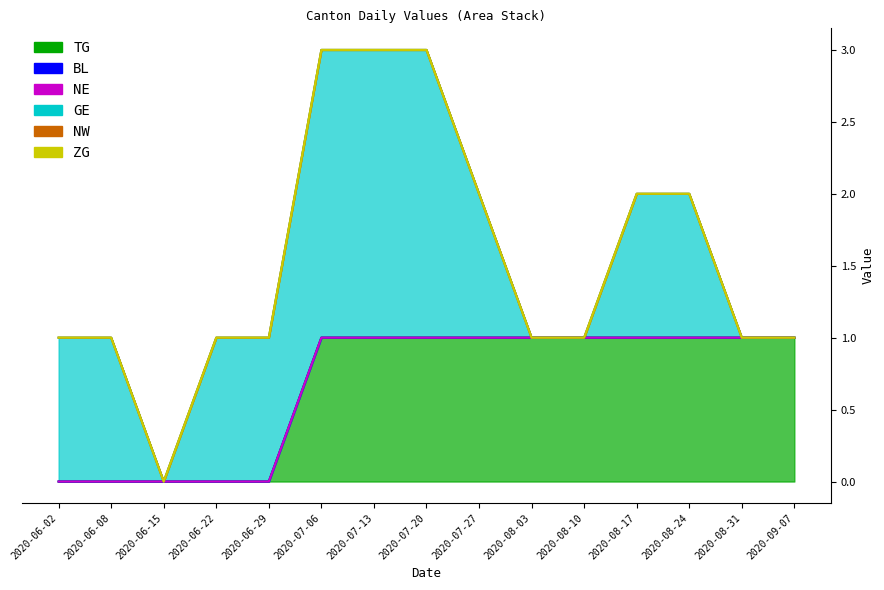

Reading right to left, what are all the values shown in this chart?

TG: 1	1	1	1	1	1	1	1	1	1	0	0	0	0	0
BL: 0	0	0	0	0	0	0	0	0	0	0	0	0	0	0
NE: 0	0	0	0	0	0	0	0	0	0	0	0	0	0	0
GE: 0	0	1	1	0	0	1	2	2	2	1	1	0	1	1
NW: 0	0	0	0	0	0	0	0	0	0	0	0	0	0	0
ZG: 0	0	0	0	0	0	0	0	0	0	0	0	0	0	0